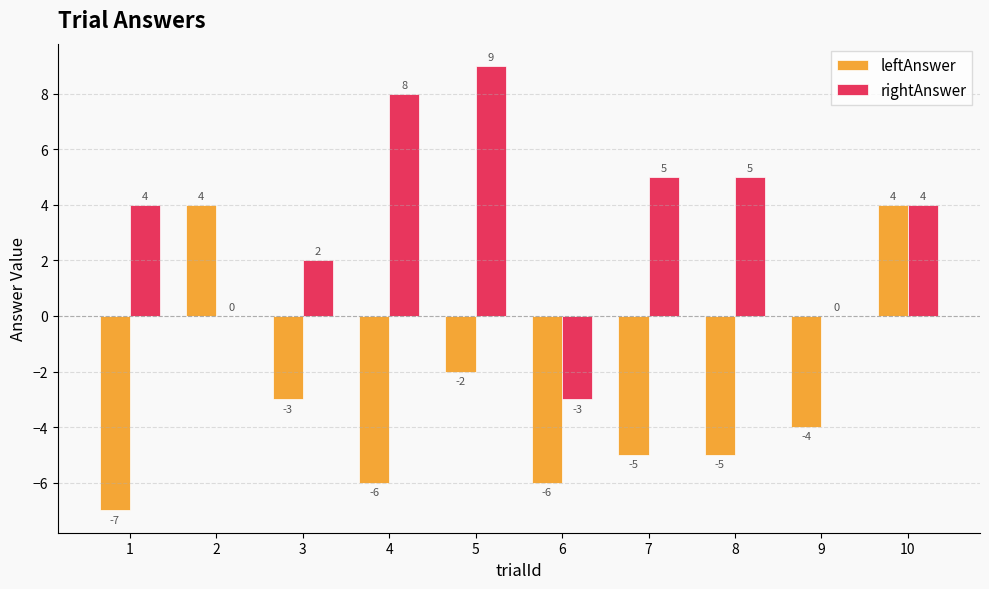

Which category has the highest value across all series?

5